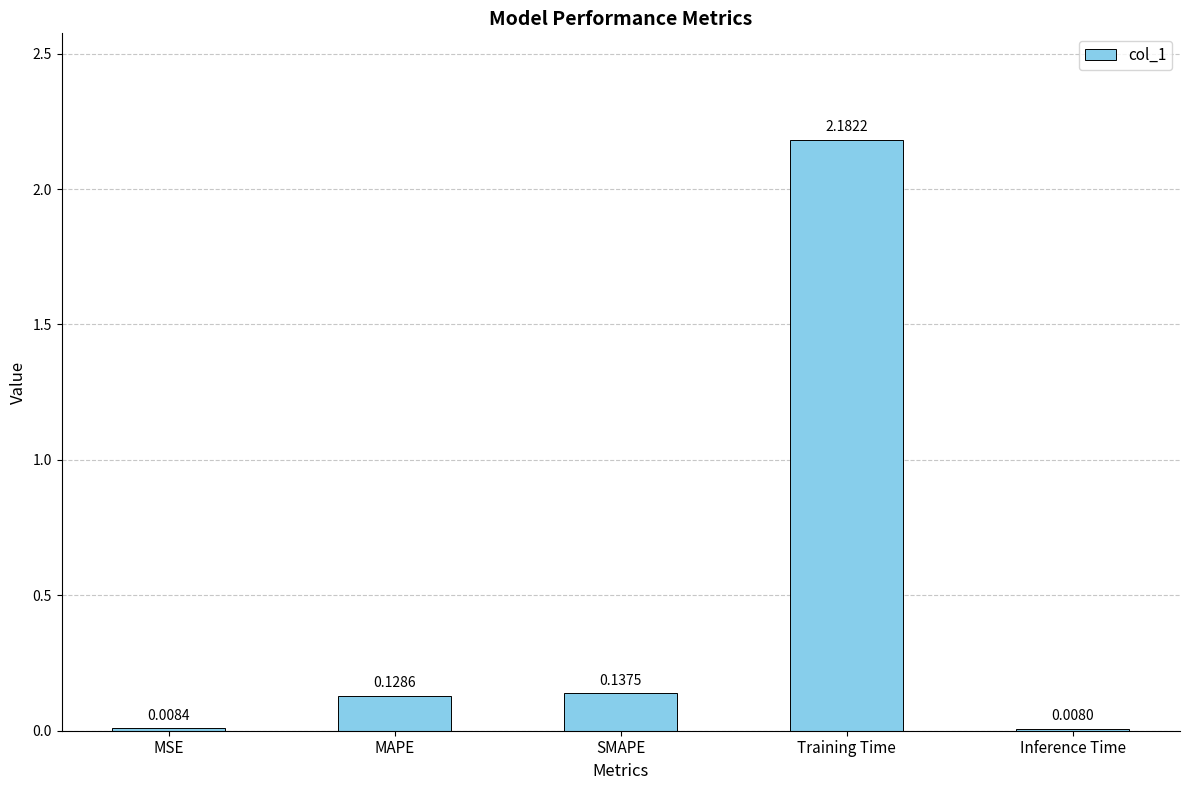

What is the label of the 5th bar from the left?

Inference Time